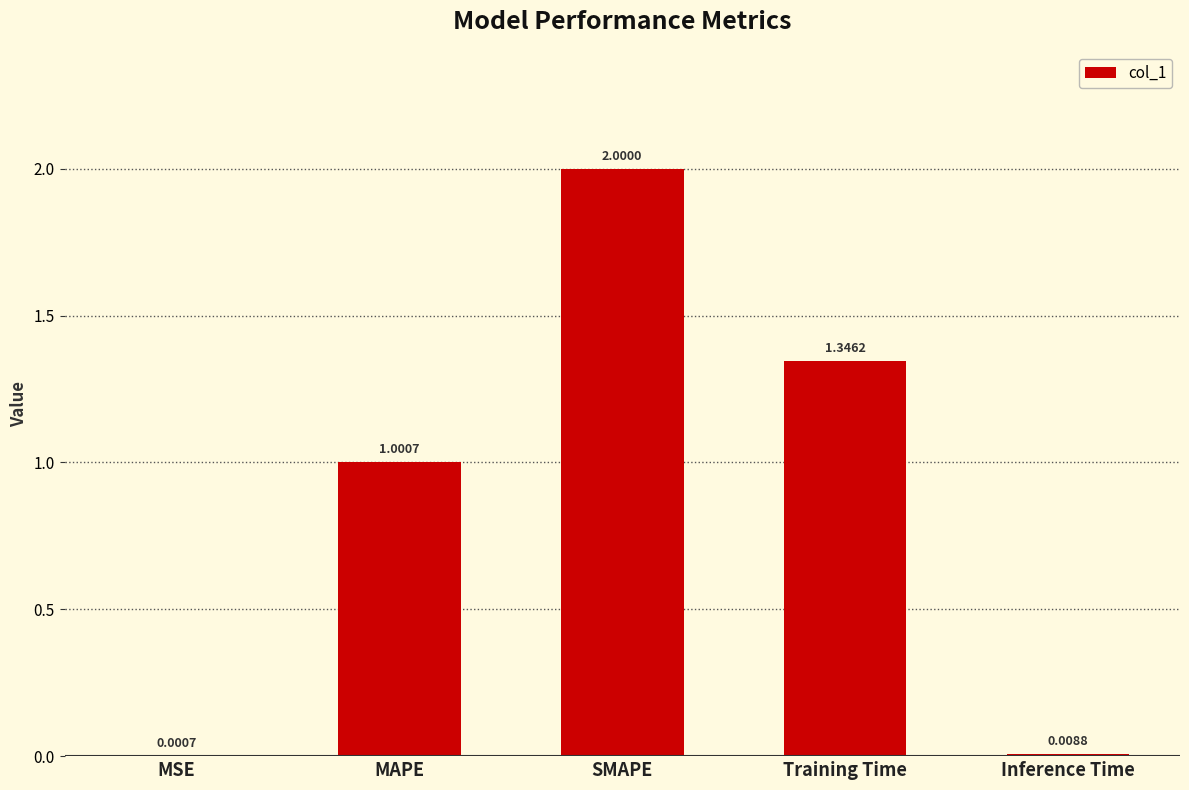

What is the ratio of the value at MAPE to the value at Training Time?

0.7